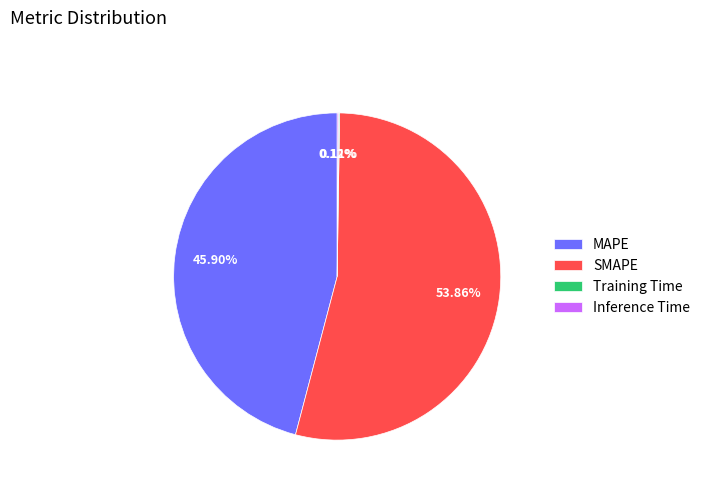

Does SMAPE represent more than half of the total?

Yes